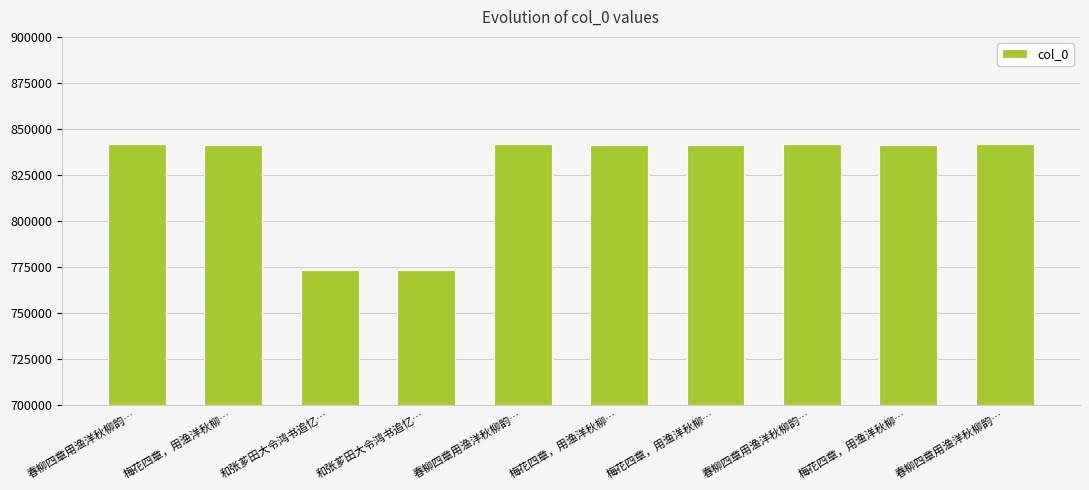

How many values are below 841055?

5